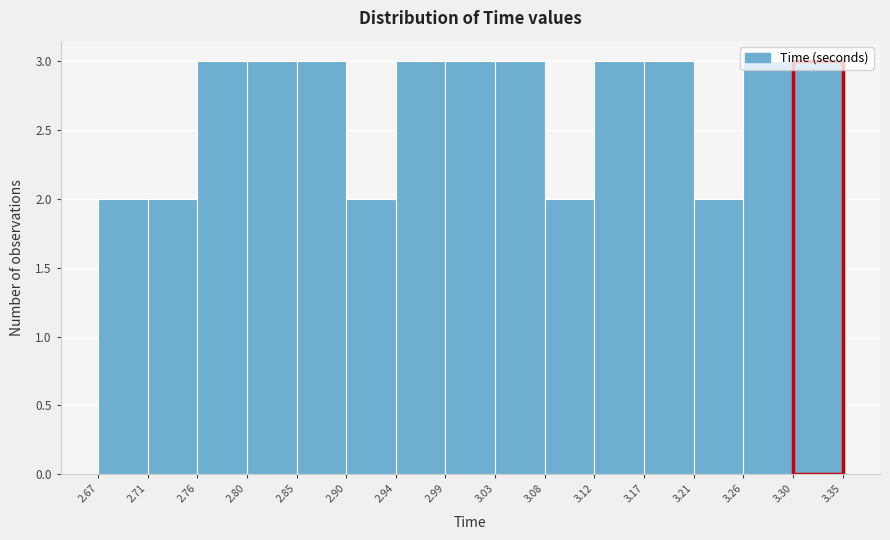

Reading left to right, transcribe this chart: for each bar, give the range it covers on the x-axis and its height. The values are not printed on the chart, so give them approximately, as read against the axis.

2.67 to 2.71: 2
2.71 to 2.76: 2
2.76 to 2.80: 3
2.80 to 2.85: 3
2.85 to 2.90: 3
2.90 to 2.94: 2
2.94 to 2.99: 3
2.99 to 3.03: 3
3.03 to 3.08: 3
3.08 to 3.12: 2
3.12 to 3.17: 3
3.17 to 3.21: 3
3.21 to 3.26: 2
3.26 to 3.30: 3
3.30 to 3.35: 3